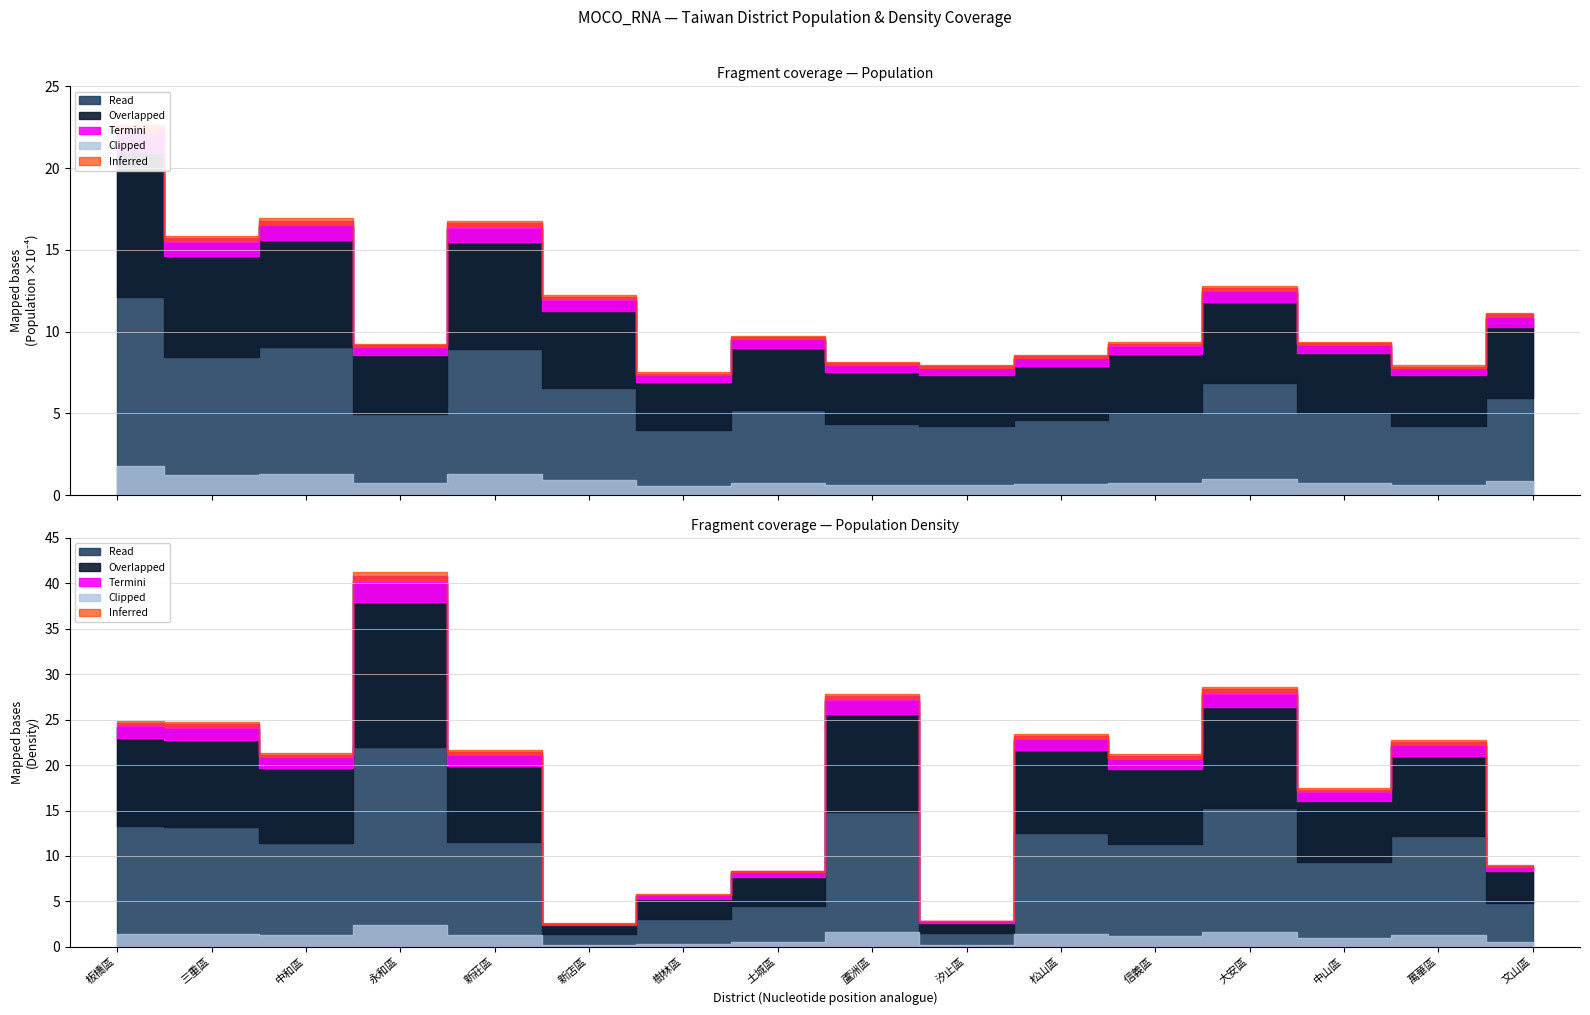

True or false: Clipped and Overlapped cross at least once.

False